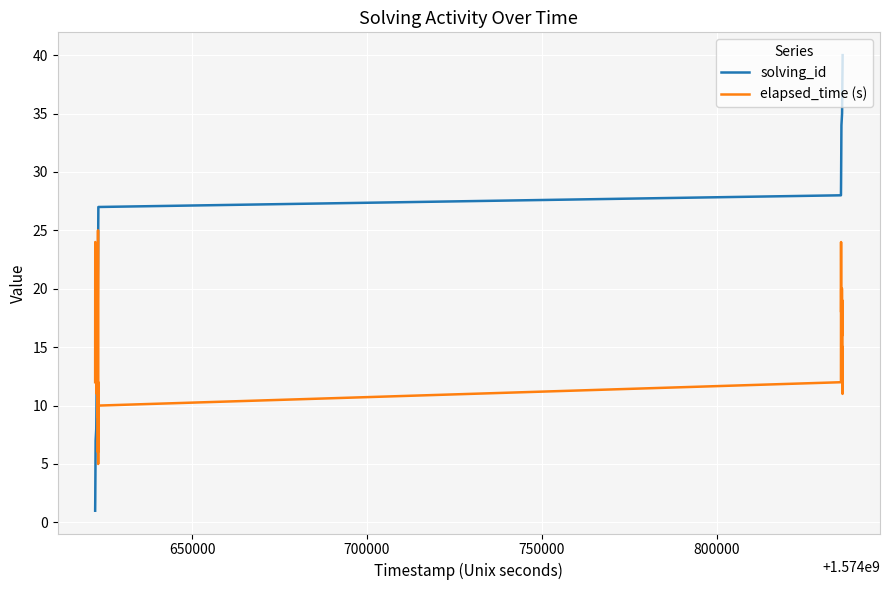

How many times do solving_id and elapsed_time (s) cross each other?

5